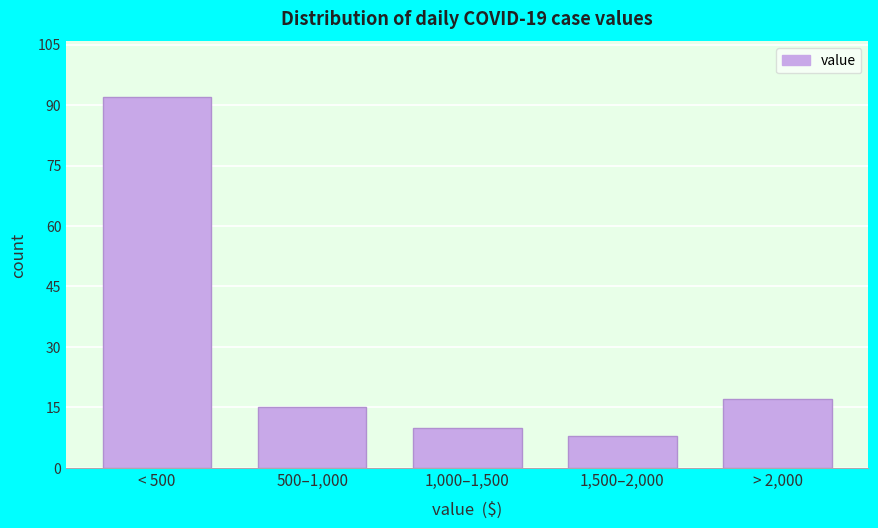

Reading left to right, transcribe all the data shown in this chart.

92	15	10	8	17